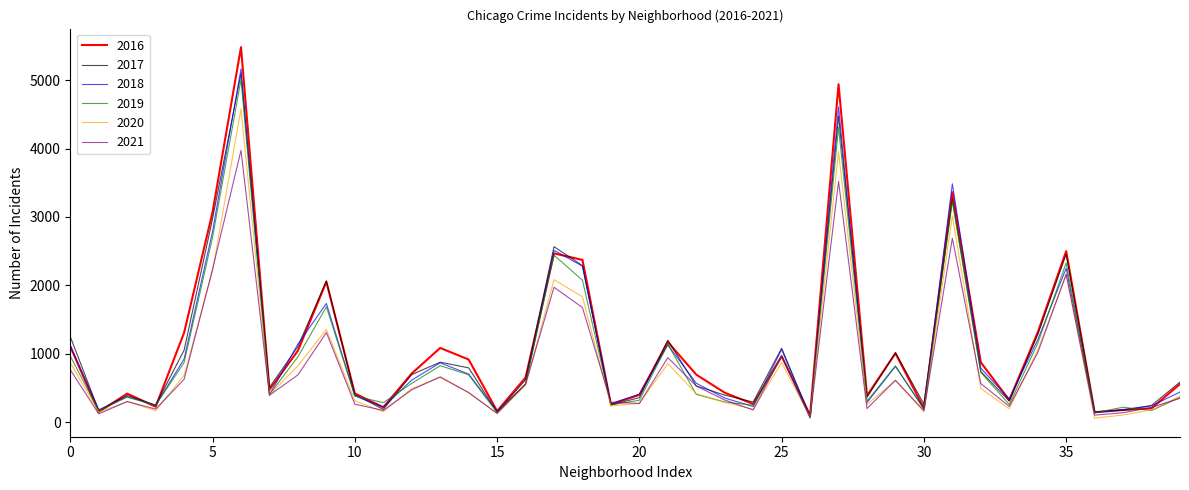

Which series has the widest spread of values?

2016